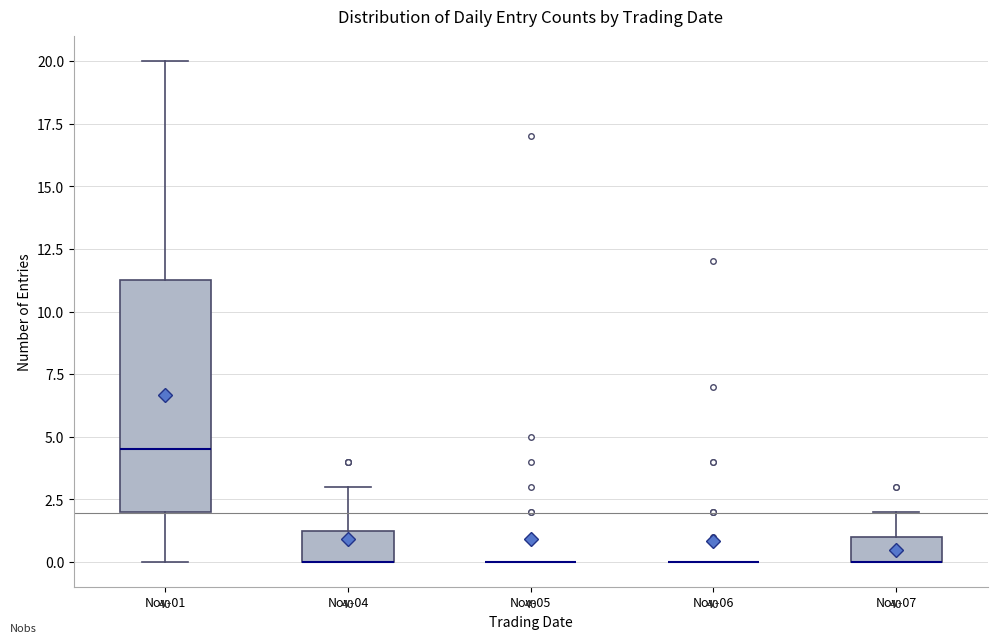

Reading left to right, transcribe this box plot: for each box, give where its median line is, the range the box spans, and where its two whiskers end, as read against the y-axis. The values are not printed on the chart, so give them approximately, as read against the axis.

Nov-01: median 4.5, box 2.0 to 11.5, whiskers 0.0 to 20.0
Nov-04: median 0.0 (drawn on the box's lower edge), box 0.0 to 1.5, whiskers 0.0 to 3.0
Nov-05: box collapsed to a line at 0.0, whiskers 0.0 to 0.0
Nov-06: box collapsed to a line at 0.0, whiskers 0.0 to 0.0
Nov-07: median 0.0 (drawn on the box's lower edge), box 0.0 to 1.0, whiskers 0.0 to 2.0